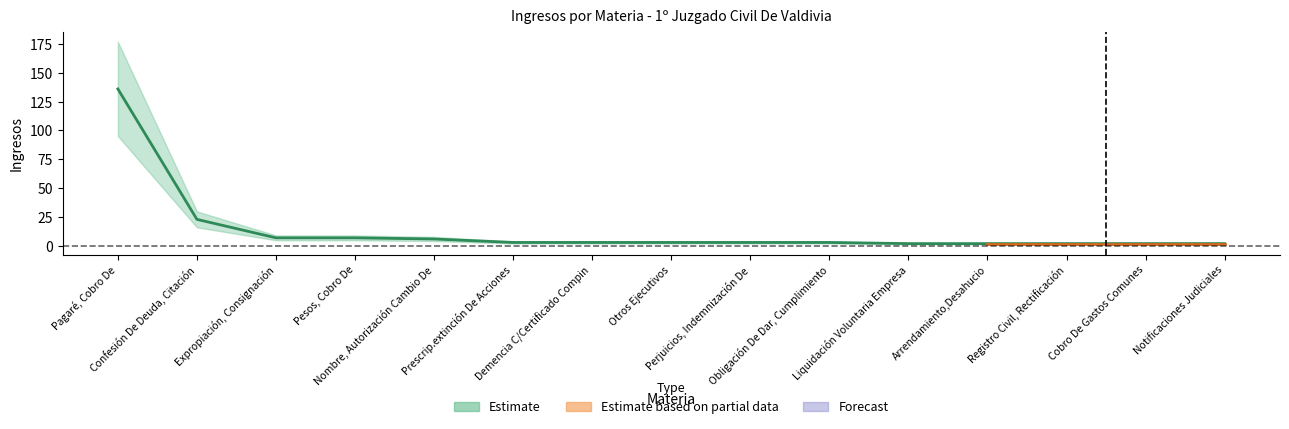

Approximately how many times larger is the value at Expropiación, Consignación compared to Obligación De Dar, Cumplimiento?

2.3